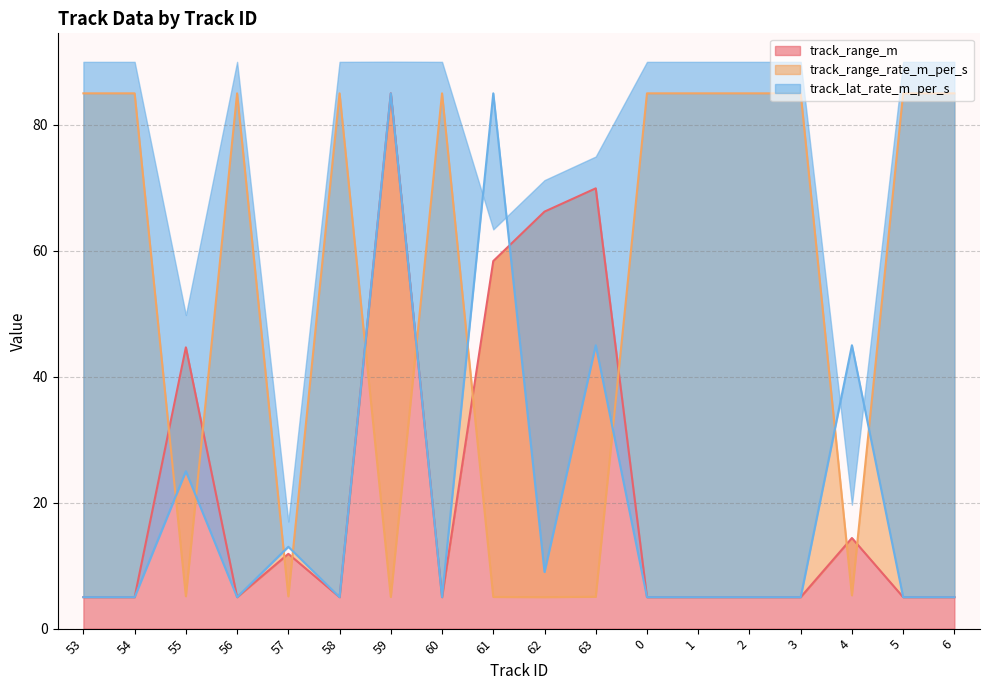

Which series has the largest total across all categories?

track_range_rate_m_per_s